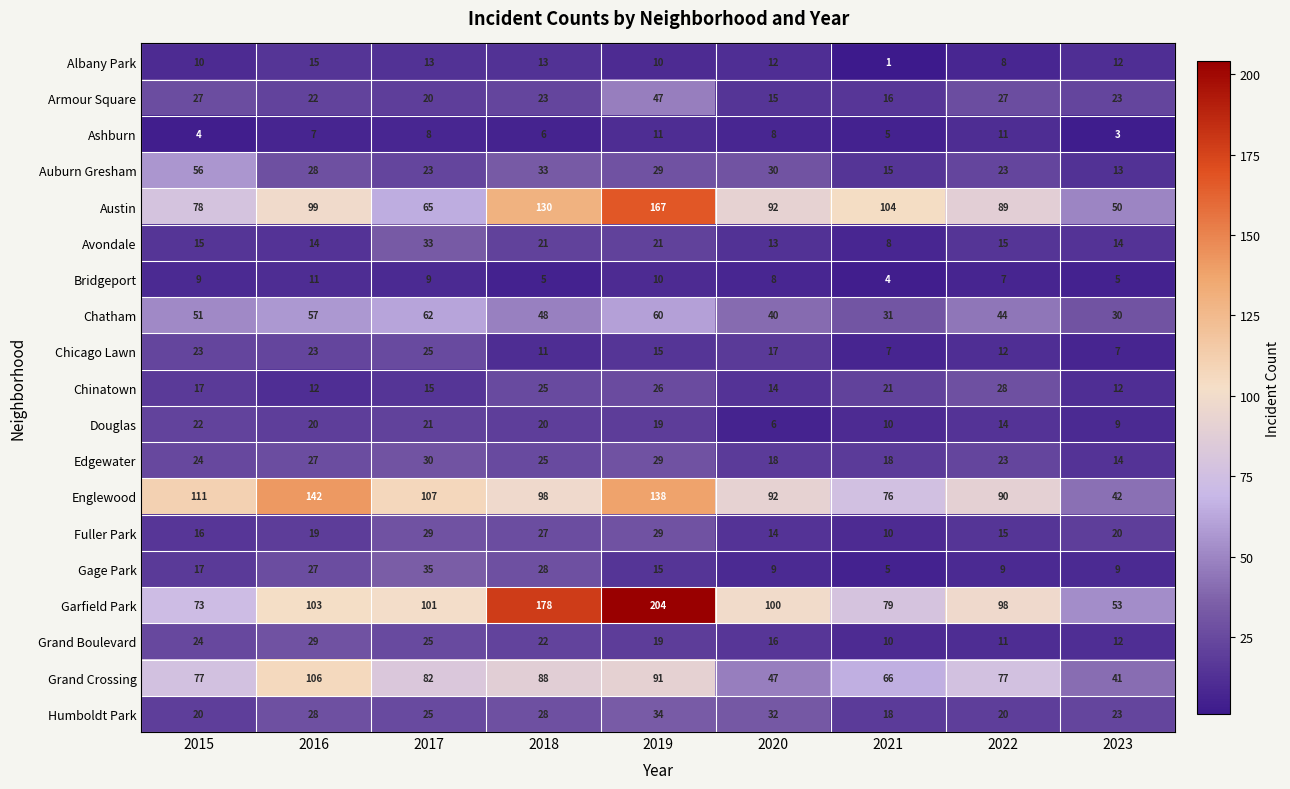

At which category is the sum across all series the highest?

2019